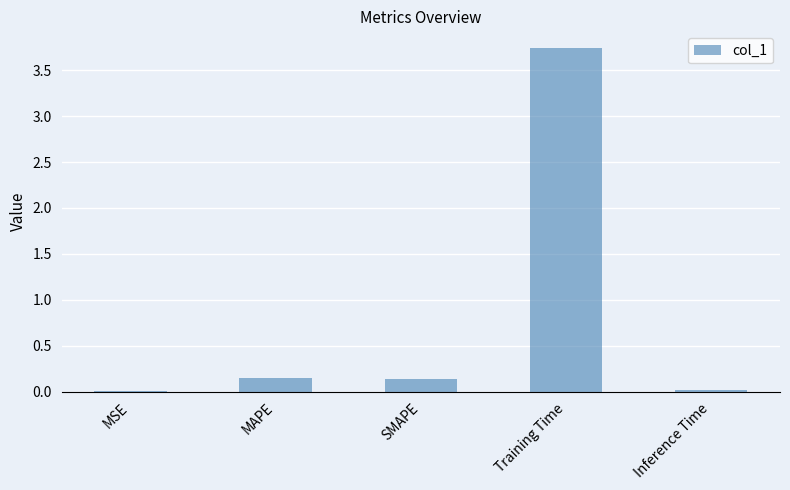

What is the maximum value shown in the chart?

3.7